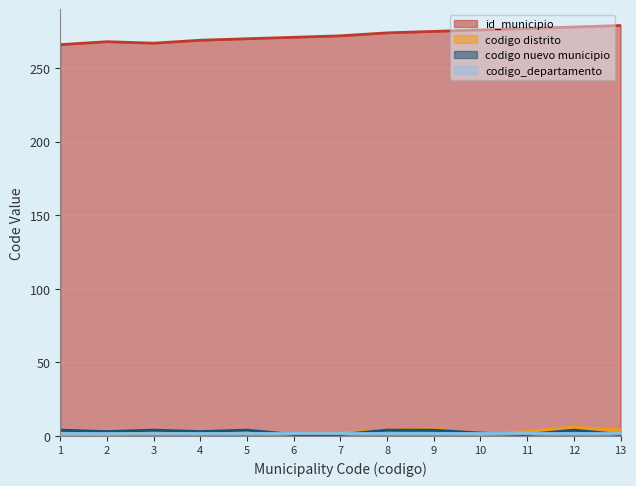

The value of codigo nuevo municipio at 12 is 6. True or false?

False